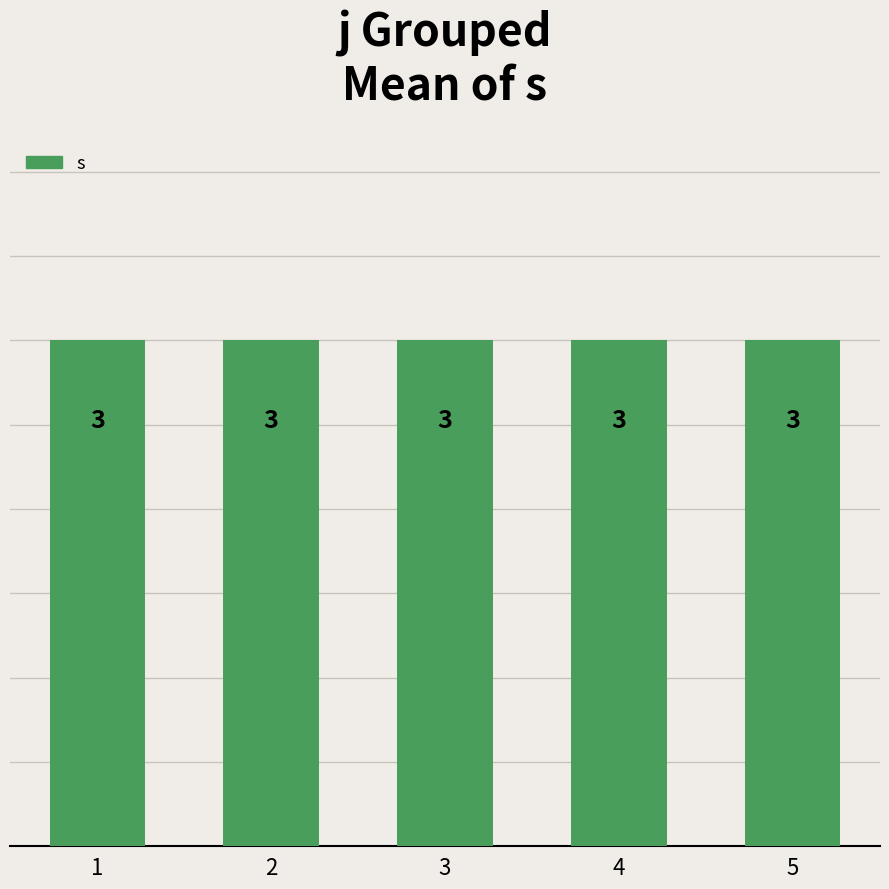

Which category has the highest value in the s series?

1